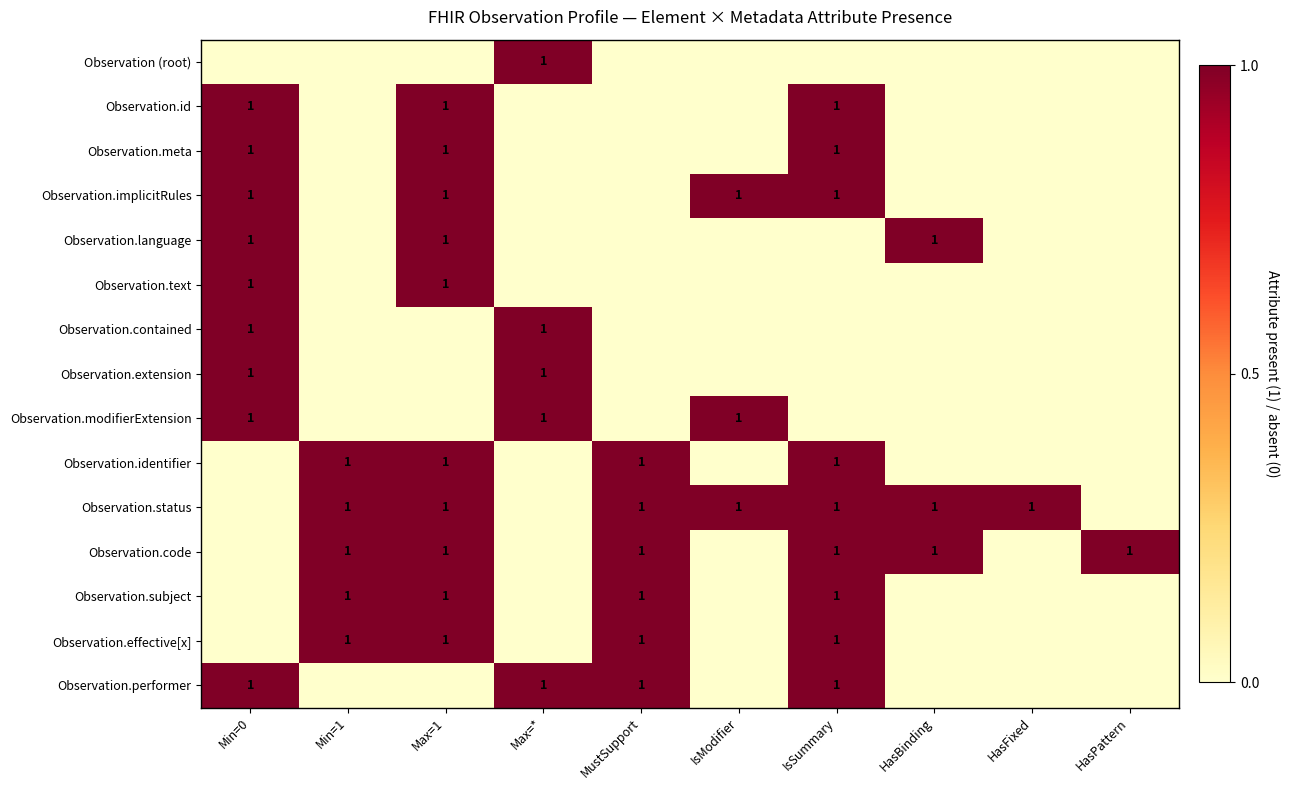

Is it true that Observation.effective[x] equals 1 at Max=1?

True